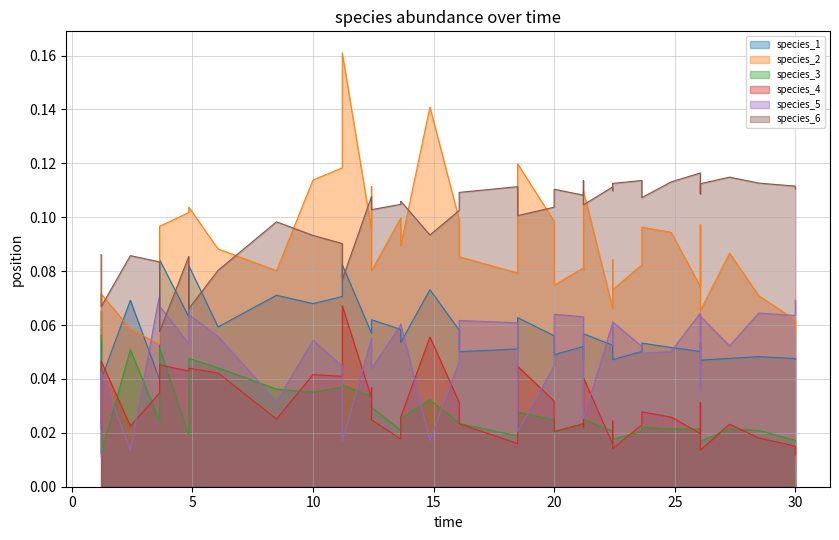

How many lines are shown in the chart?

6